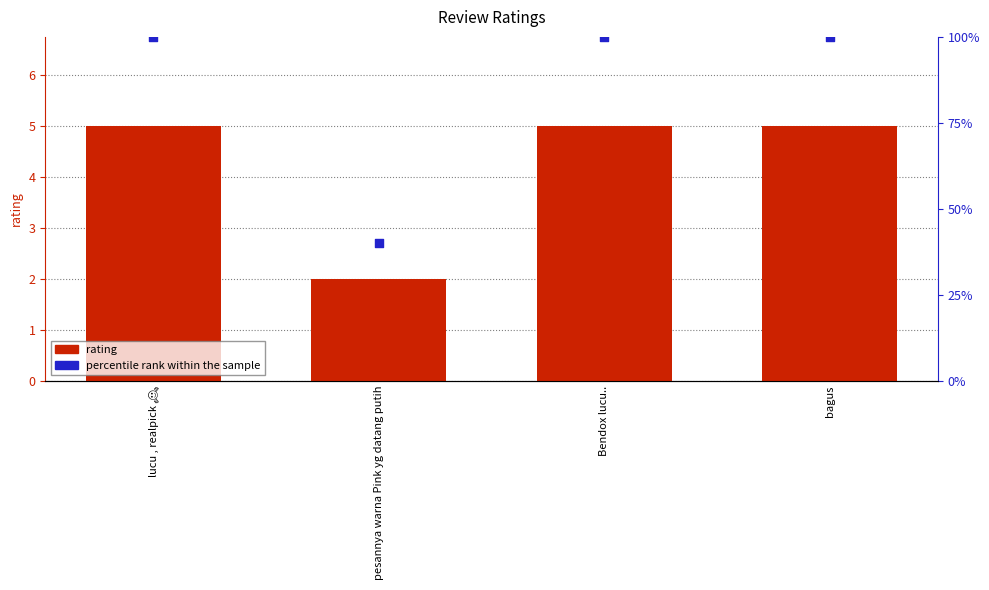

Which series has the largest total across all categories?

percentile rank within the sample